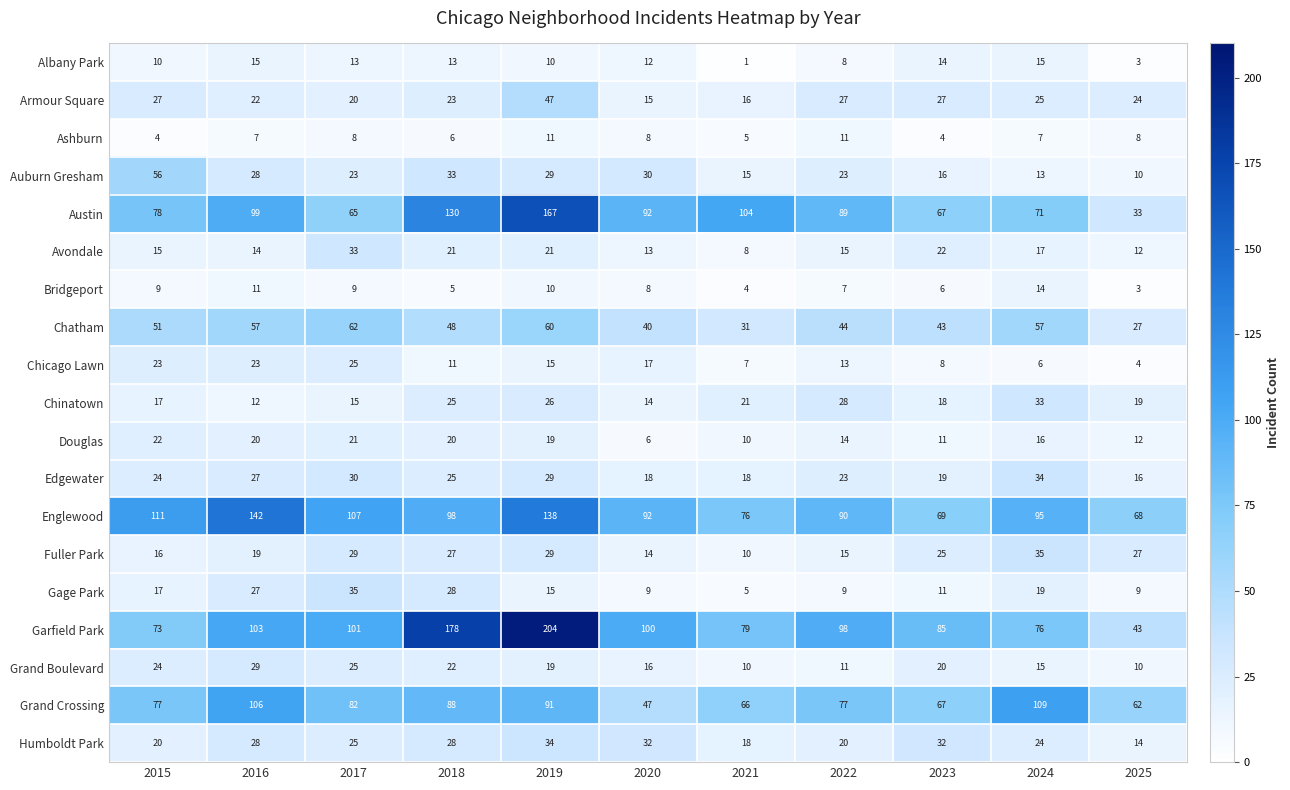

The Humboldt Park series shows 43 at 2018. True or false?

False